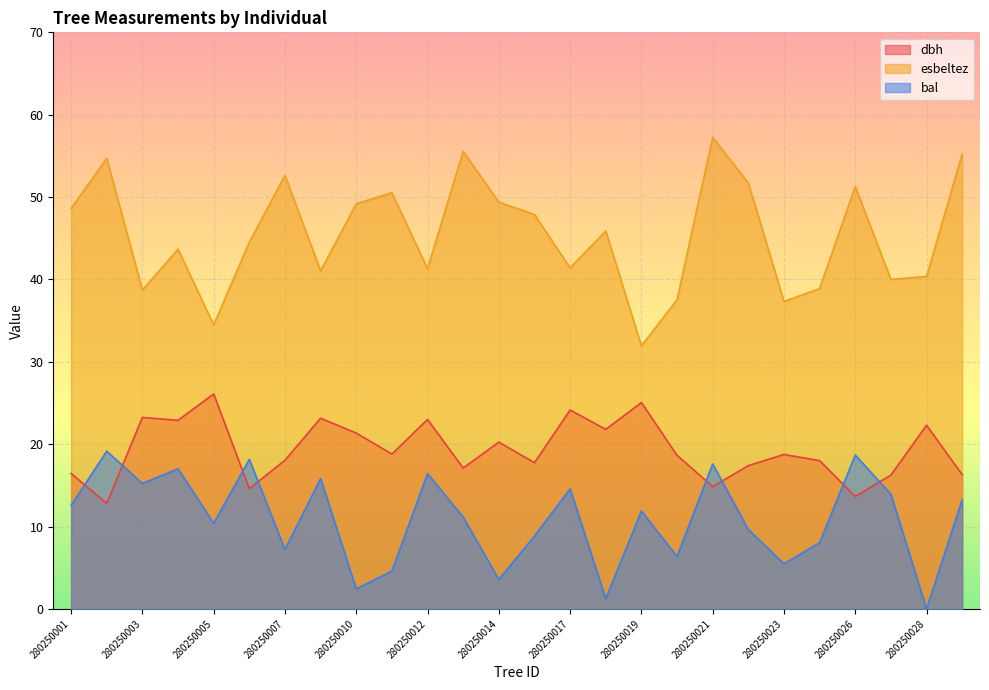

Which series has the largest range (max minus min)?

esbeltez